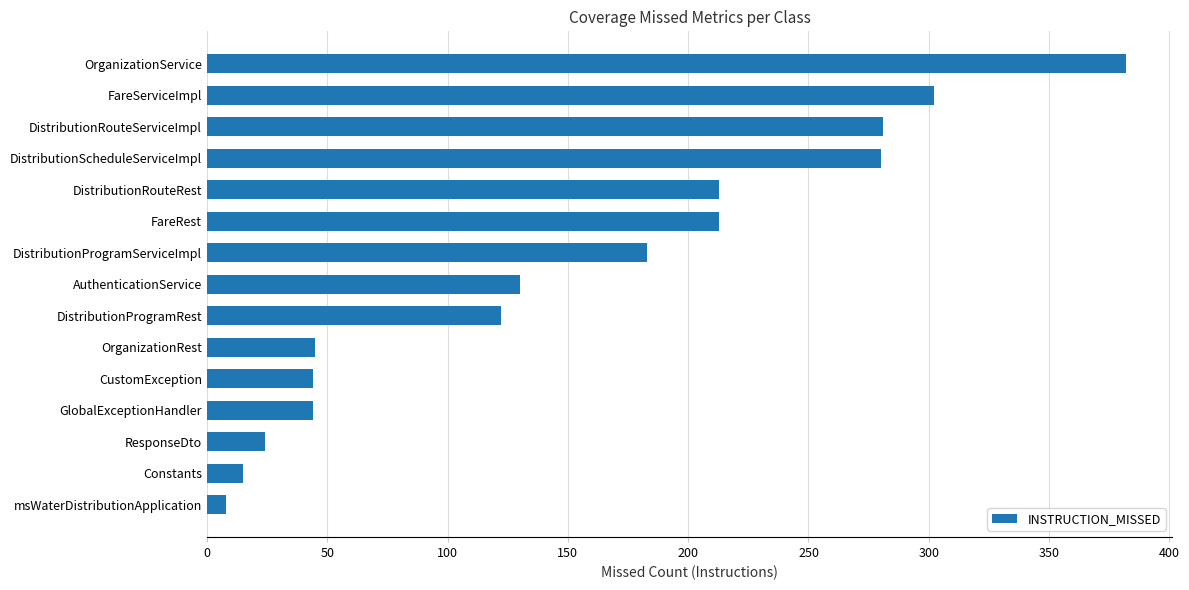

What is the average value?

152